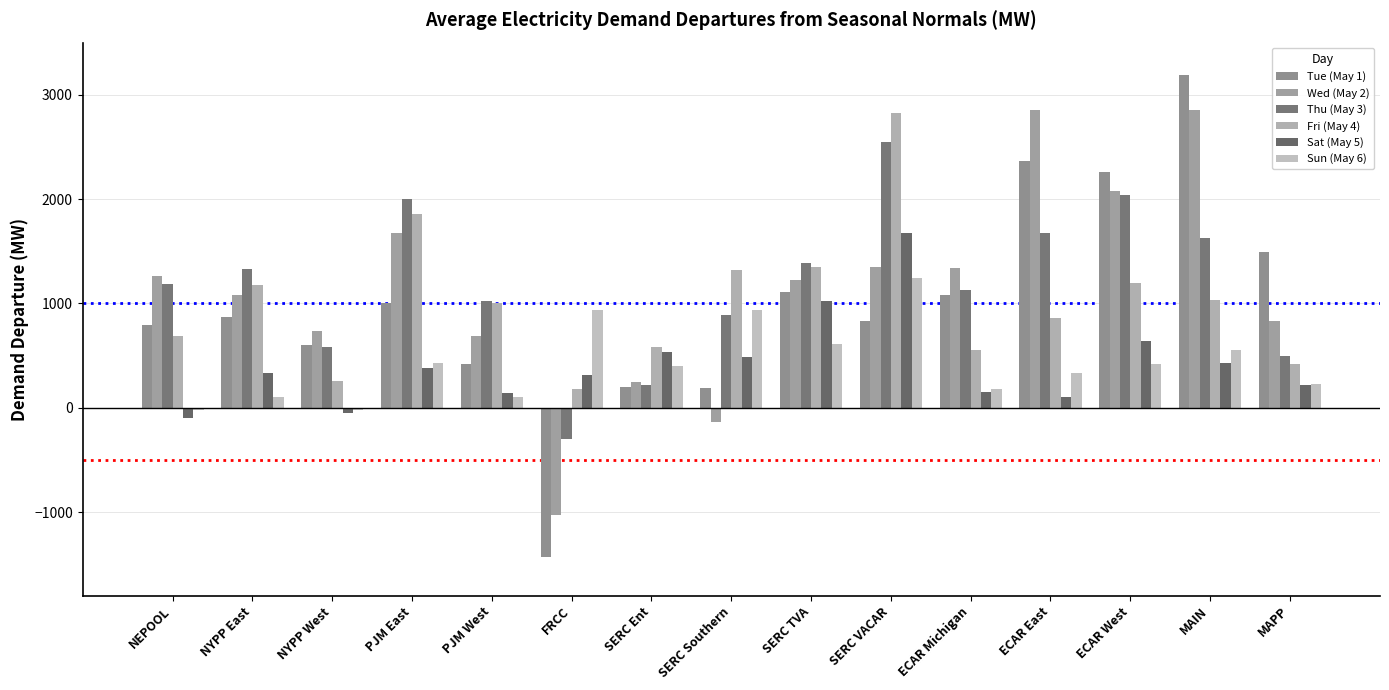

What is the average value of the Sat (May 5) series?

420.4